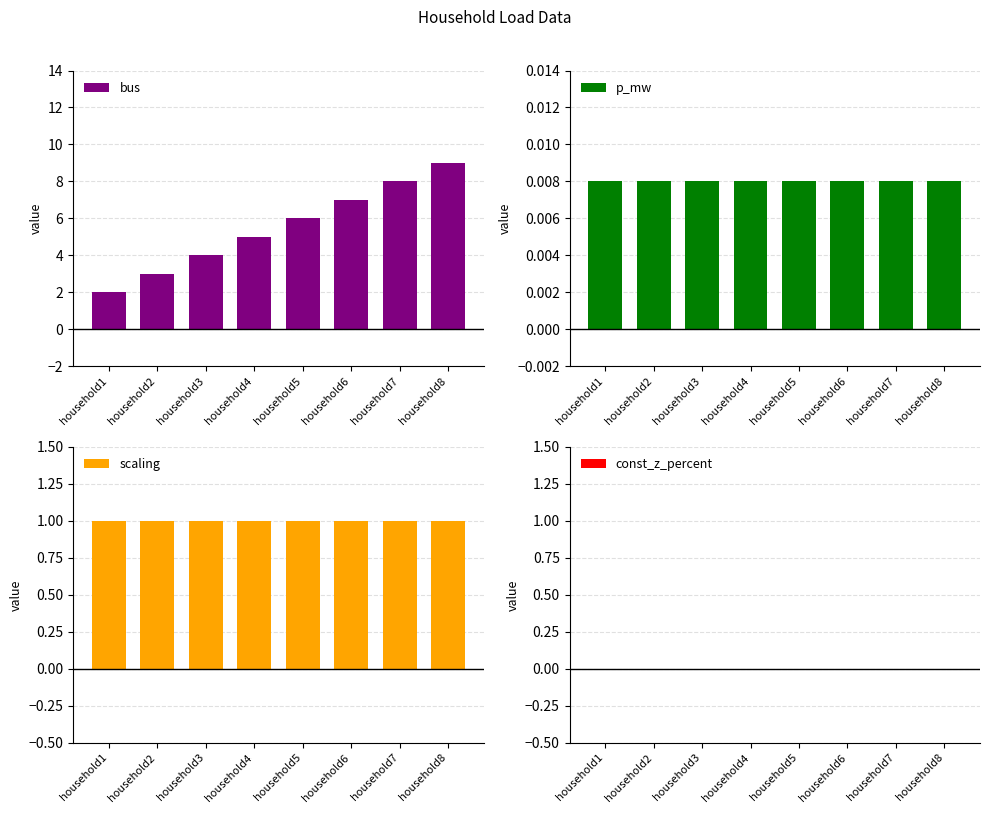

Reading left to right, extract all data points from this chart.

bus: household1=2.0	household2=3.0	household3=4.0	household4=5.0	household5=6.0	household6=7.0	household7=8.0	household8=9.0
p_mw: household1=0.0	household2=0.0	household3=0.0	household4=0.0	household5=0.0	household6=0.0	household7=0.0	household8=0.0
scaling: household1=1.0	household2=1.0	household3=1.0	household4=1.0	household5=1.0	household6=1.0	household7=1.0	household8=1.0
const_z_percent: household1=0.0	household2=0.0	household3=0.0	household4=0.0	household5=0.0	household6=0.0	household7=0.0	household8=0.0